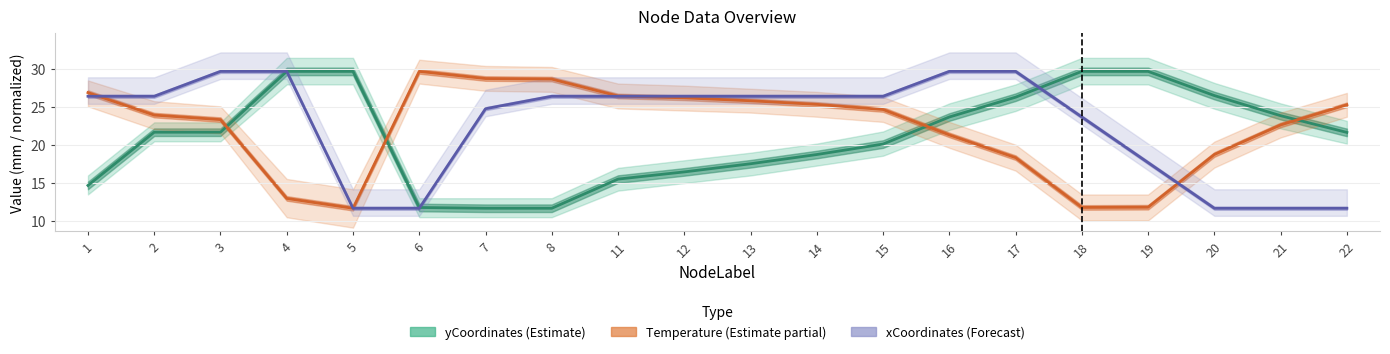

Does the chart display data point markers on the line(s)?

No